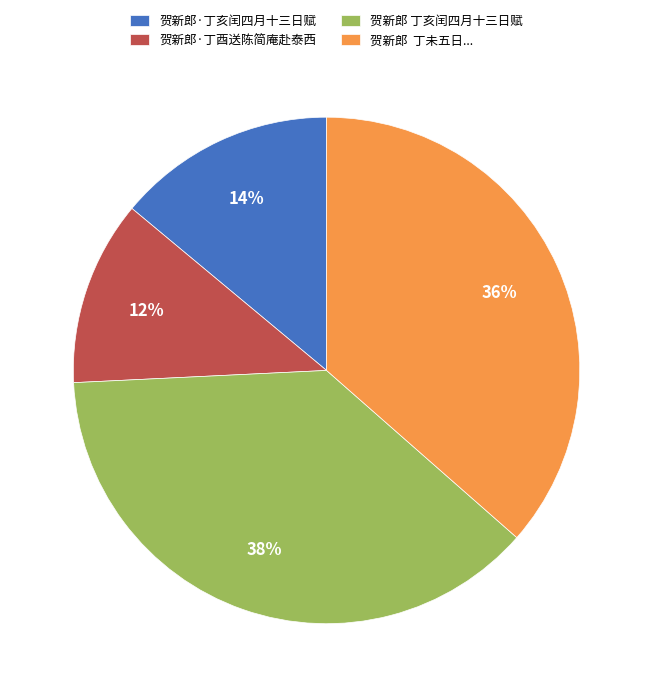

How many segments does this pie chart have?

4